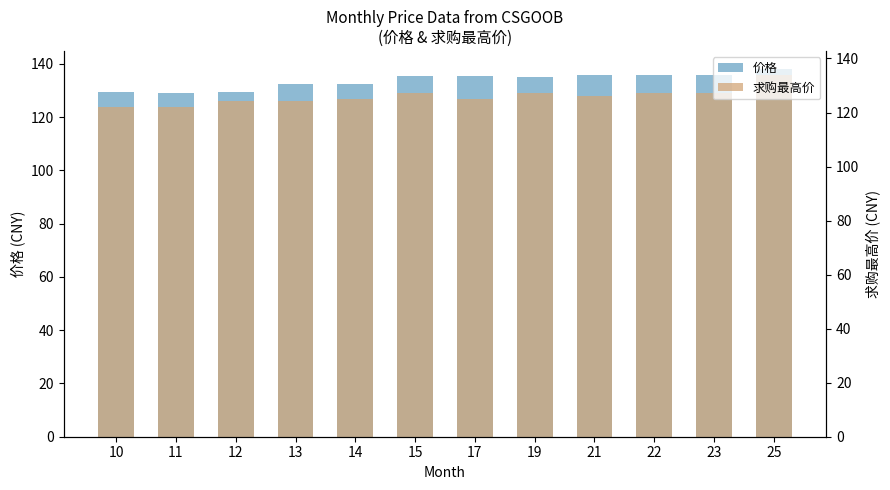

The 求购最高价 series shows 129.0 at 15. True or false?

True